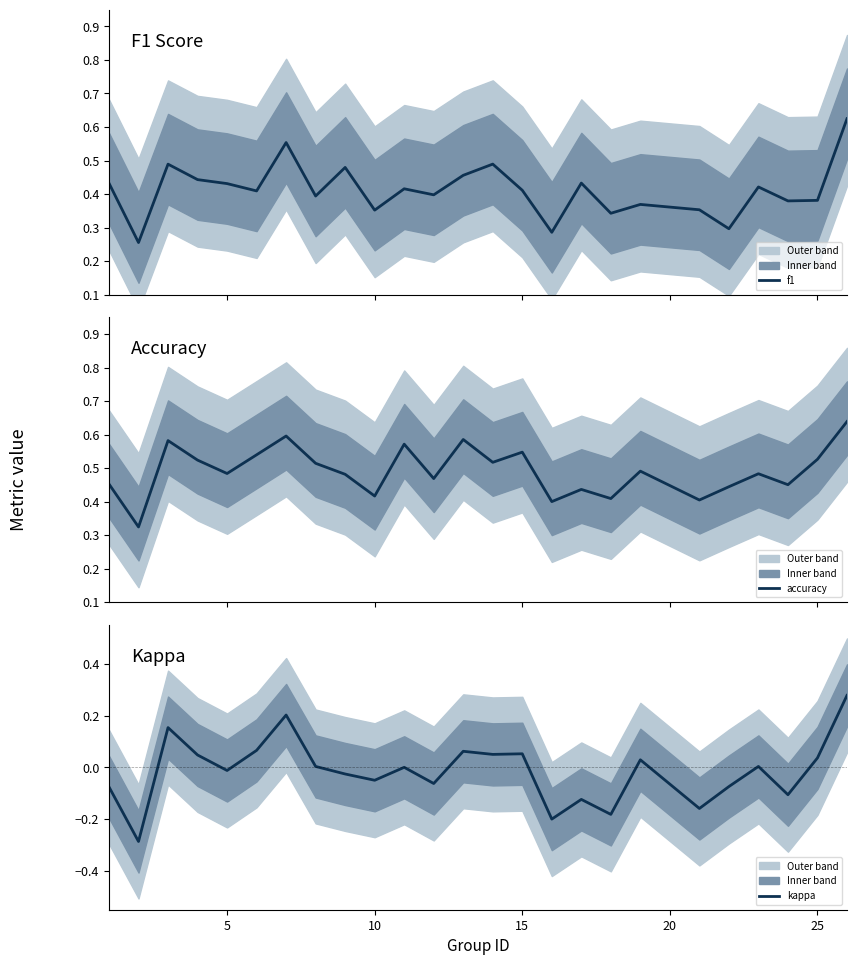

How many values in the kappa series exceed 0?

12